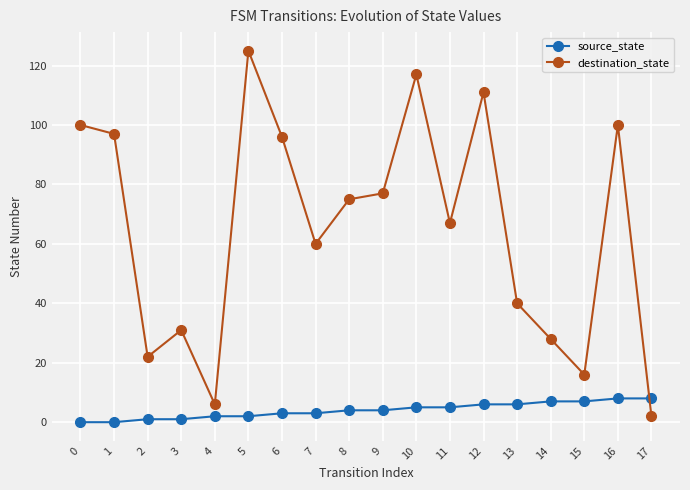

At which category is the sum across all series the highest?

5